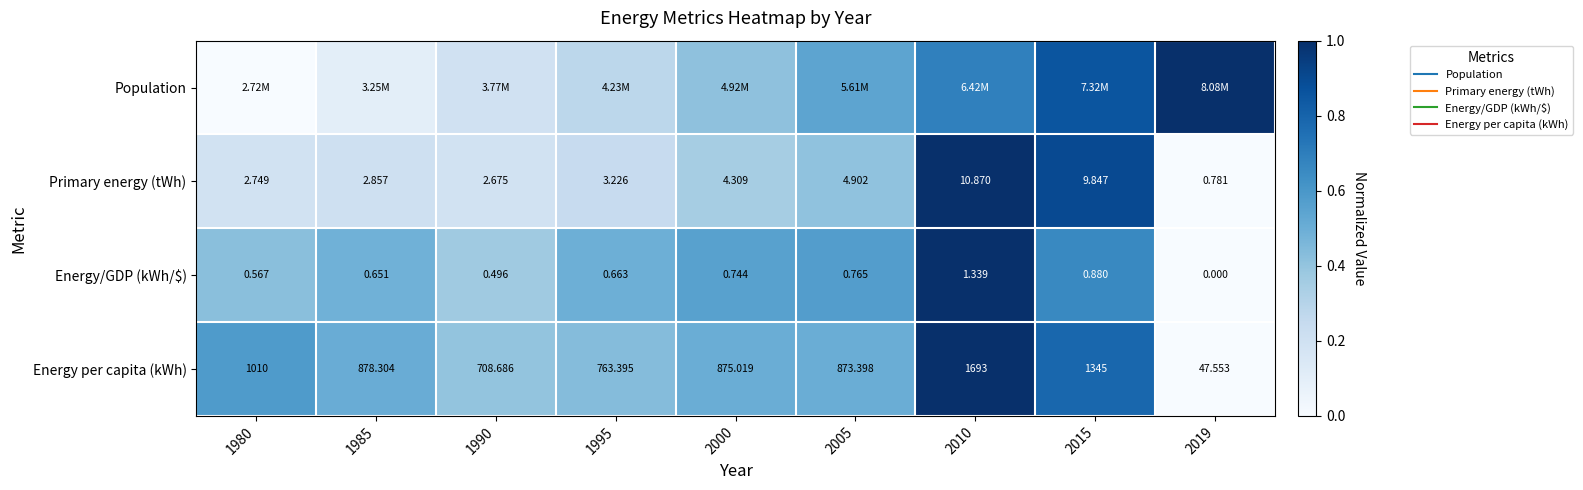

Which series has the widest spread of values?

Population